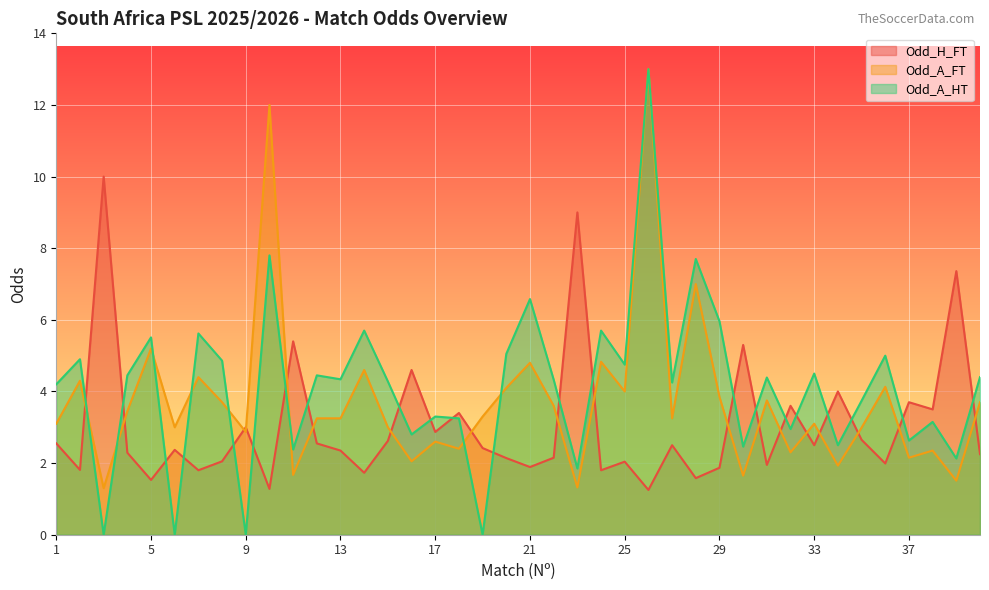

Is the value of Odd_A_HT at 7 greater than the value of Odd_H_FT at 25?

Yes